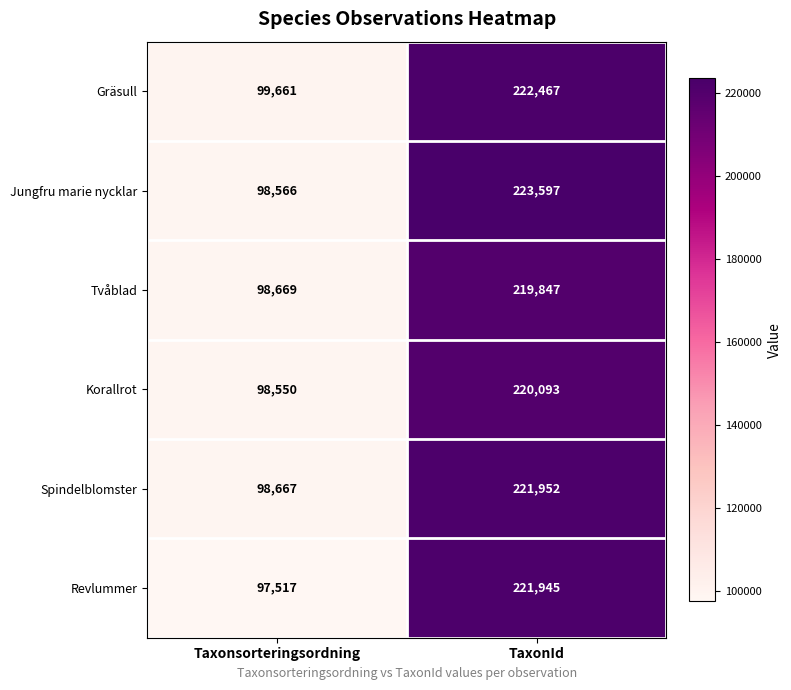

Read the Jungfru marie nycklar value at Taxonsorteringsordning, to the nearest 10.

98570